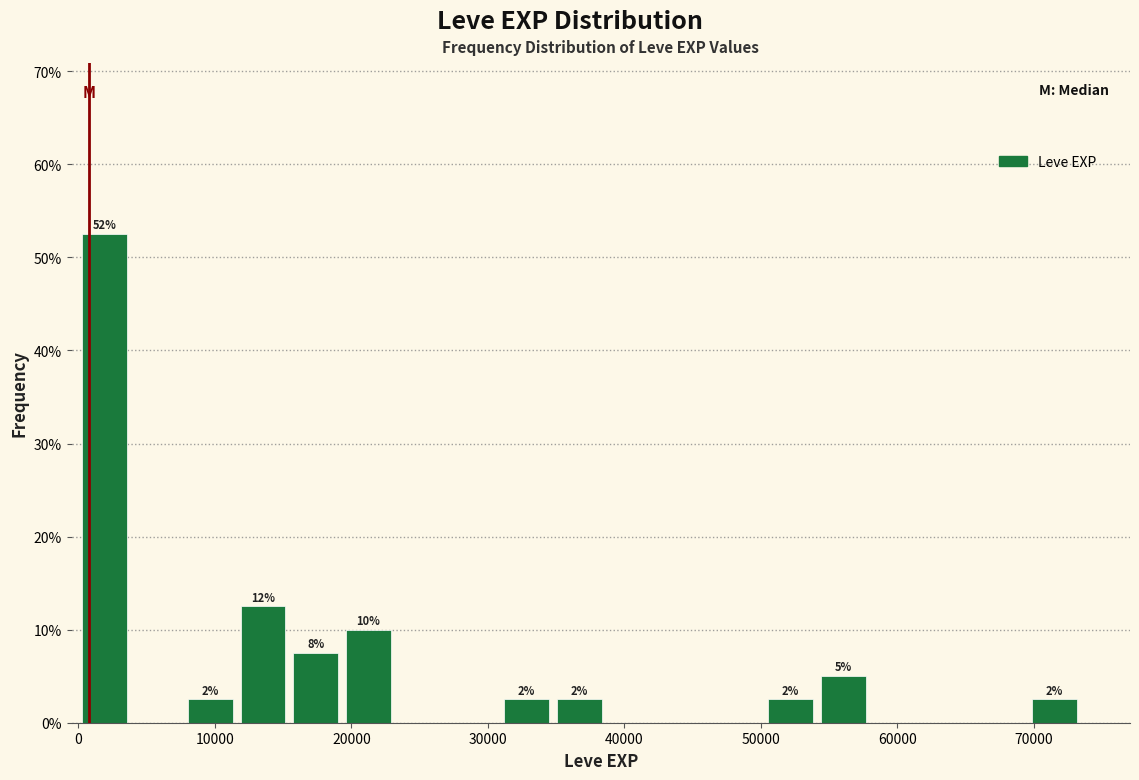

Around what value on the x-axis is the tallest bar? Give the approximate position of its centre, as read against the axis.

2000